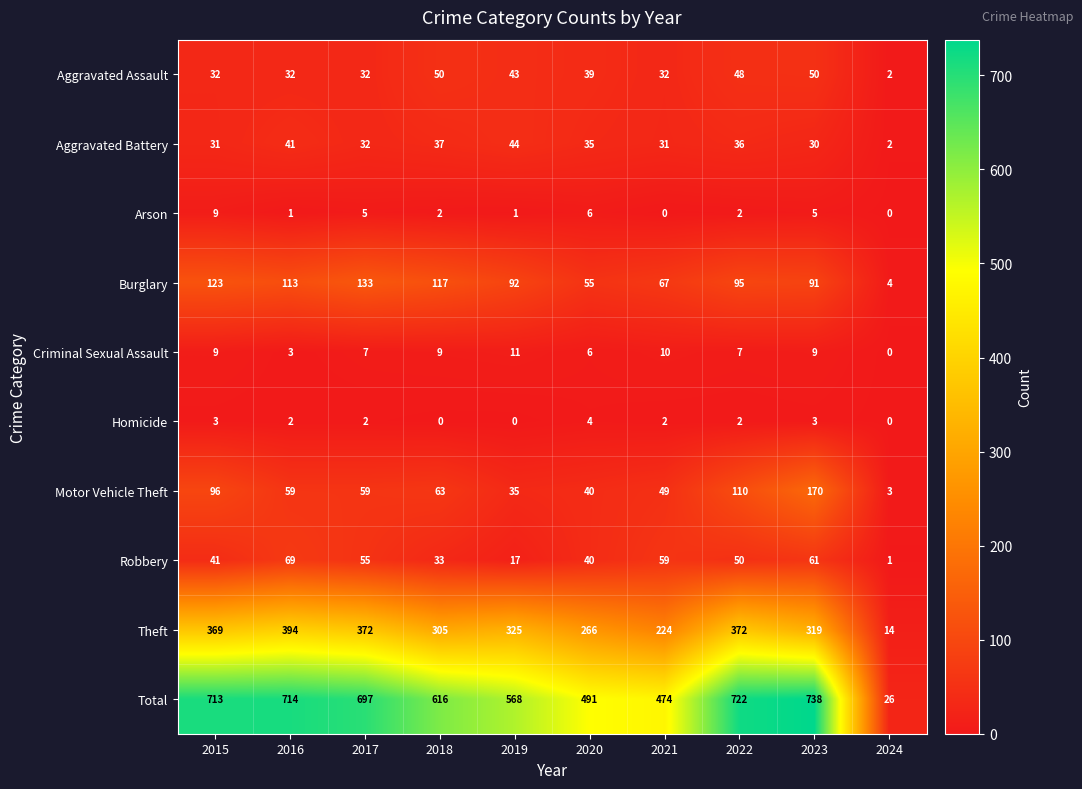

At which label does Homicide reach its peak?

2020